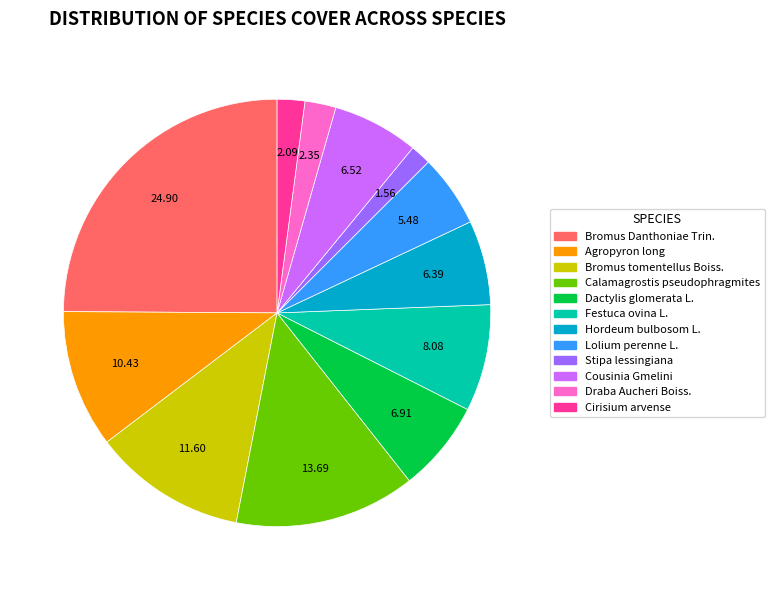

Which slice is the smallest?

Stipa lessingiana